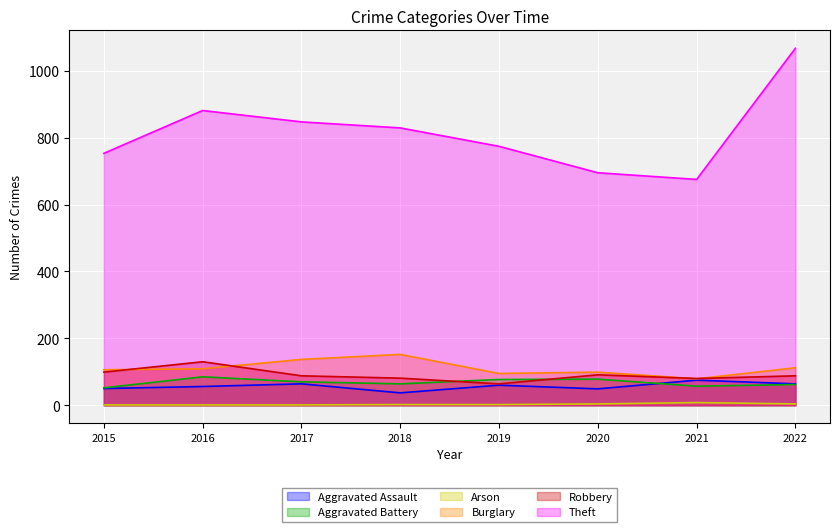

What is the value of the Theft point at the 7th from the left?

675